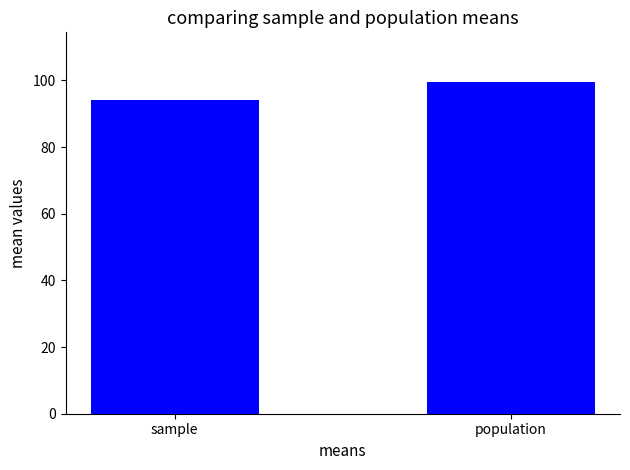

Reading right to left, extract all data points from this chart.

99.5	94.0